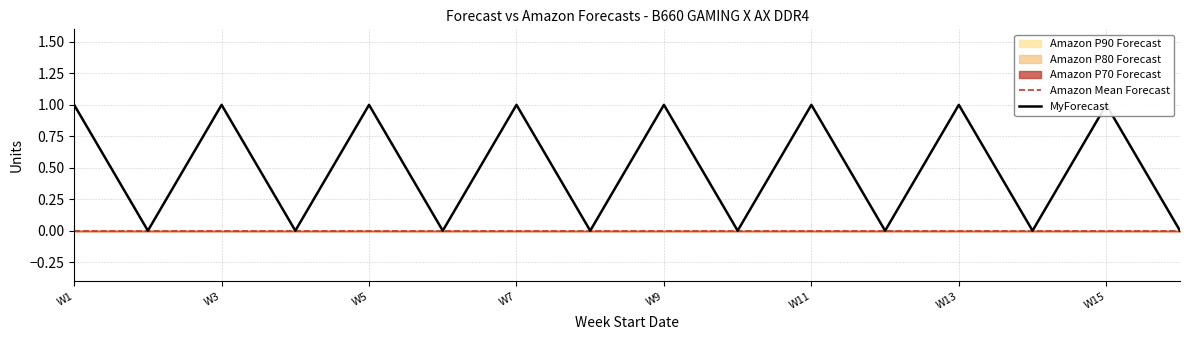

Which series changed the most between W15 and 14?

MyForecast